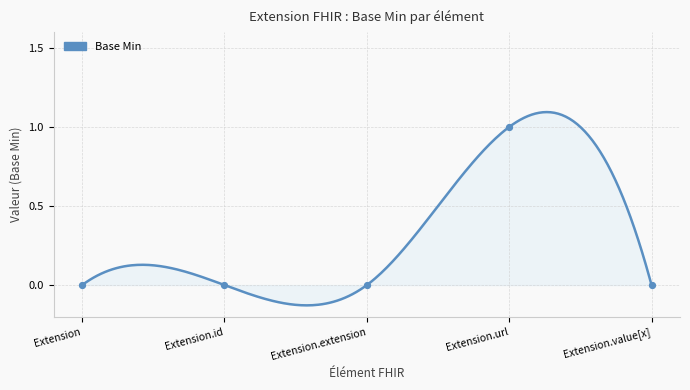

What is the change in value from Extension.url to Extension.value[x]?

-1